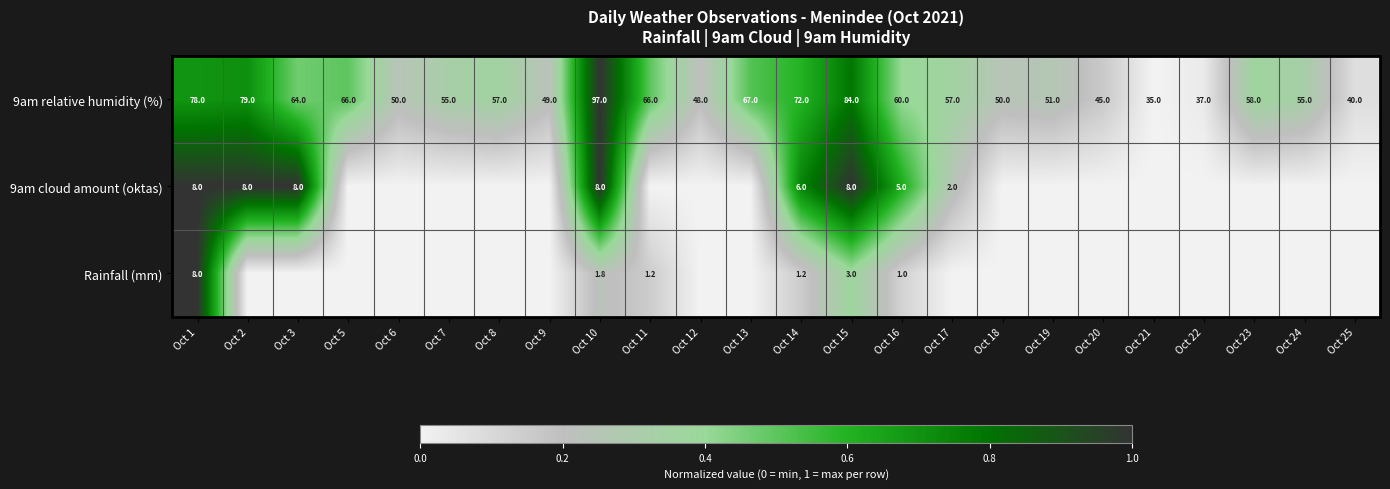

Is the value of 9am relative humidity (%) at Oct 22 greater than the value of Rainfall (mm) at Oct 15?

Yes